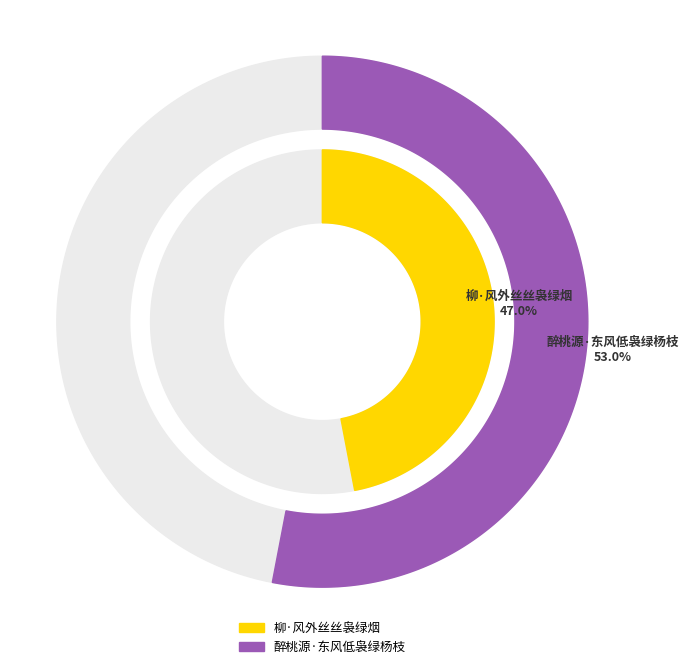

To the nearest percent, what is the difference between the 醉桃源·东风低袅绿杨枝 and 柳·风外丝丝袅绿烟 slice percentages?

6%